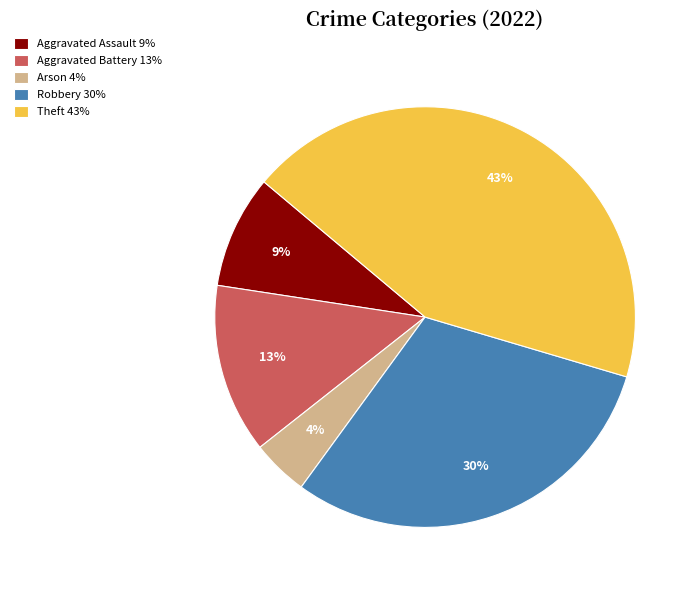

Which has a higher value, Robbery or Theft?

Theft